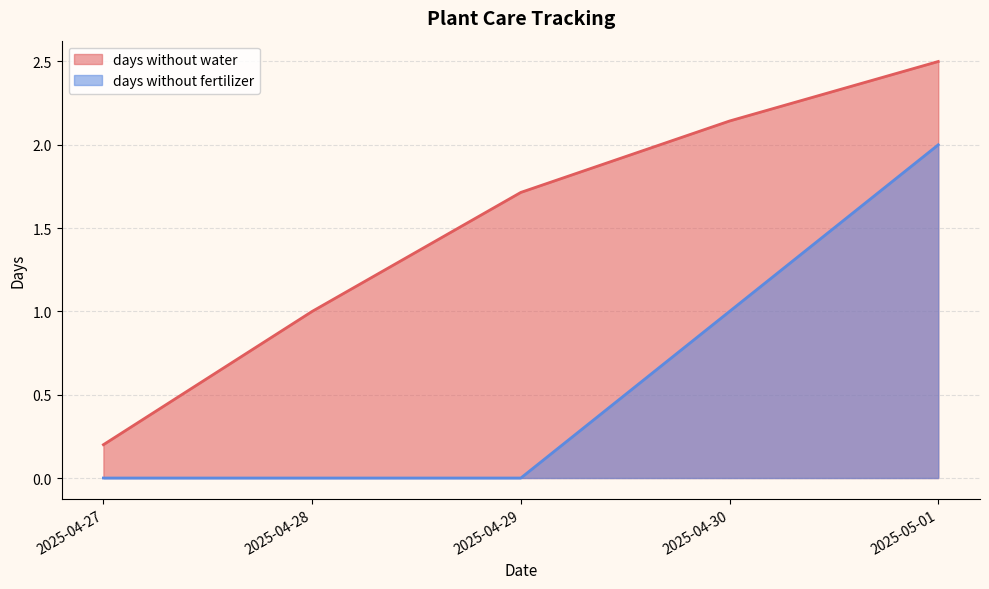

How many lines are shown in the chart?

2